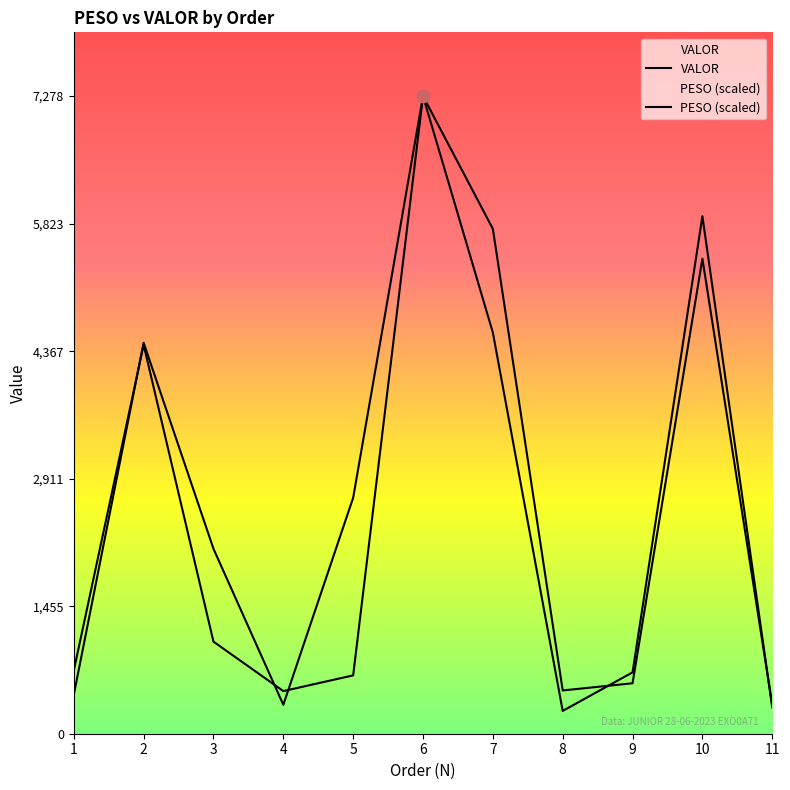

Which series has the largest total across all categories?

PESO (scaled)